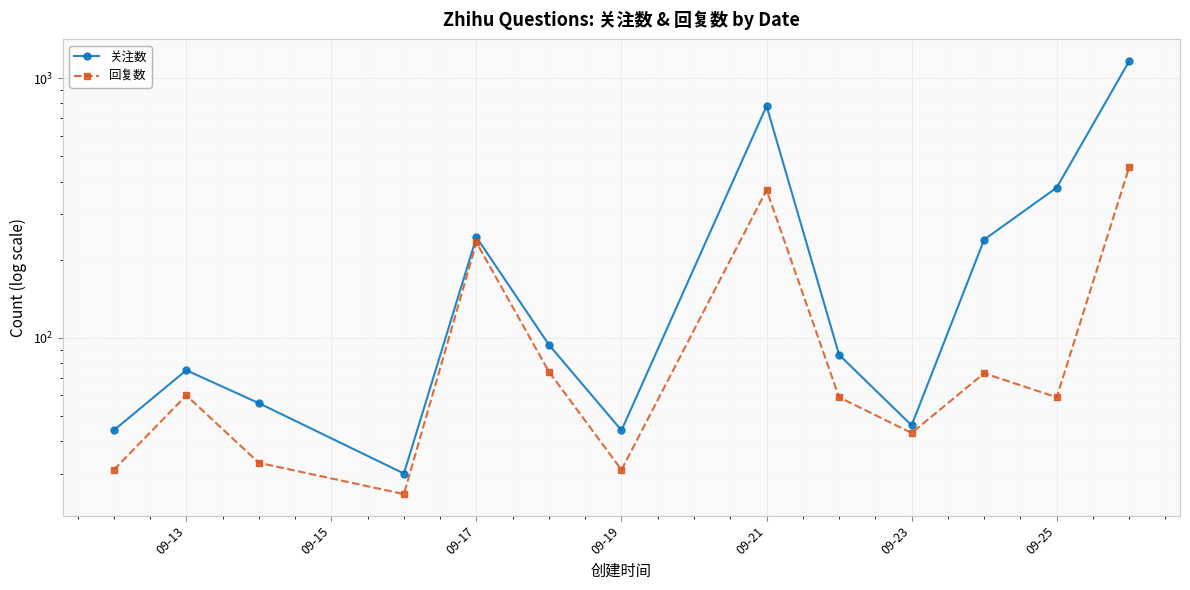

What is the sum of all 回复数 values?

1547